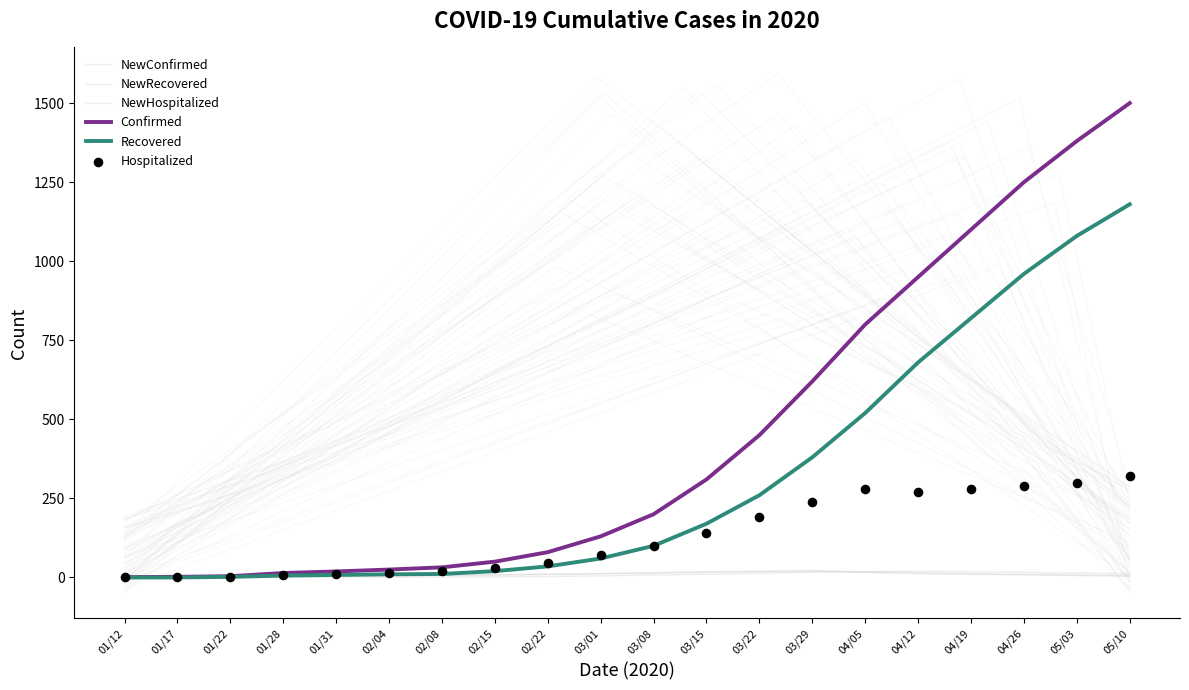

At which category is the sum across all series the highest?

05/10